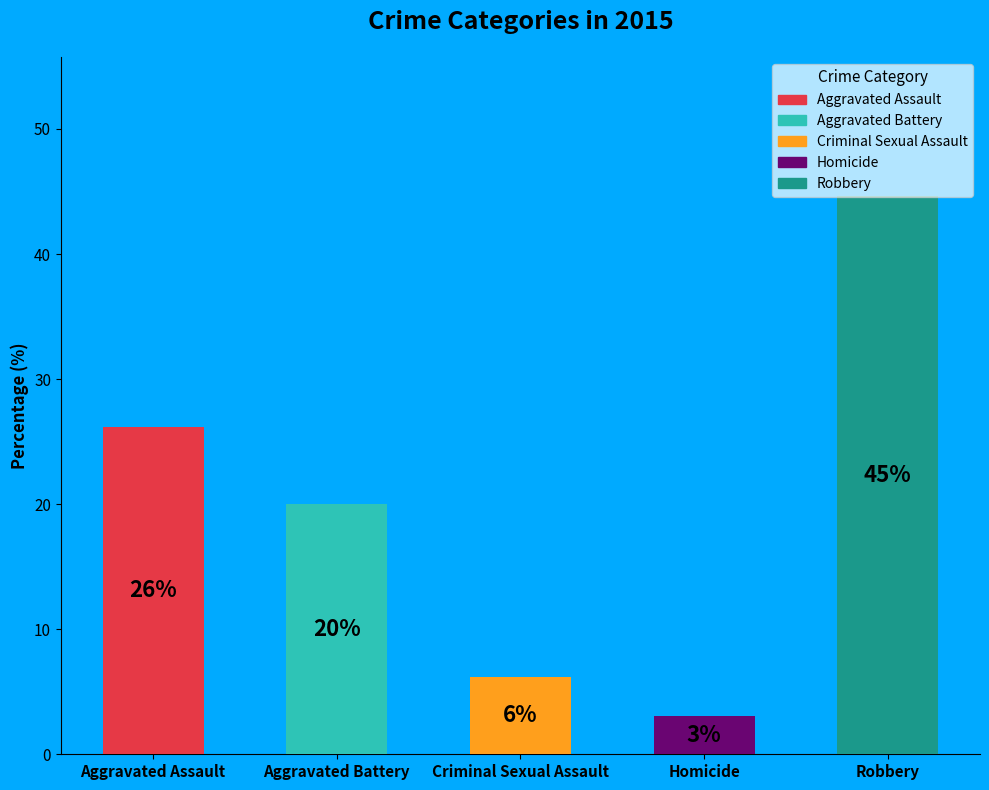

Between Criminal Sexual Assault and Aggravated Assault, which is larger?

Aggravated Assault